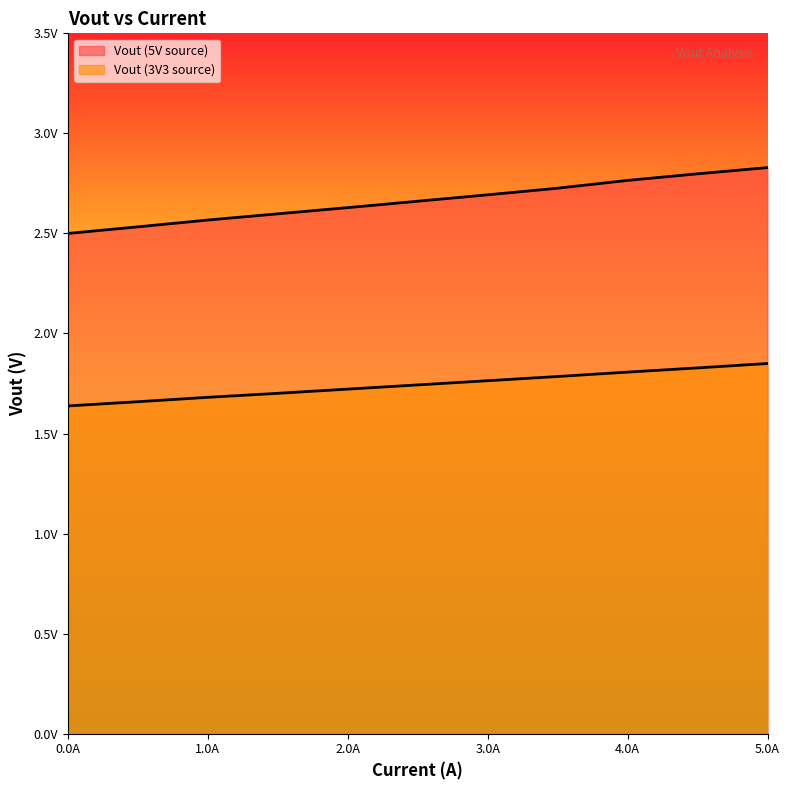

Which has a higher value, 0.0 or 0.5?

0.5